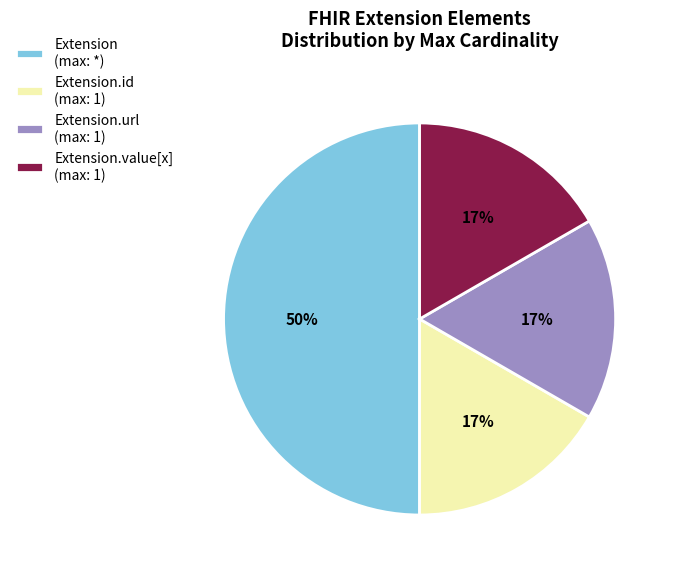

To the nearest percent, what is the difference between the largest and smallest slice percentages?

33%